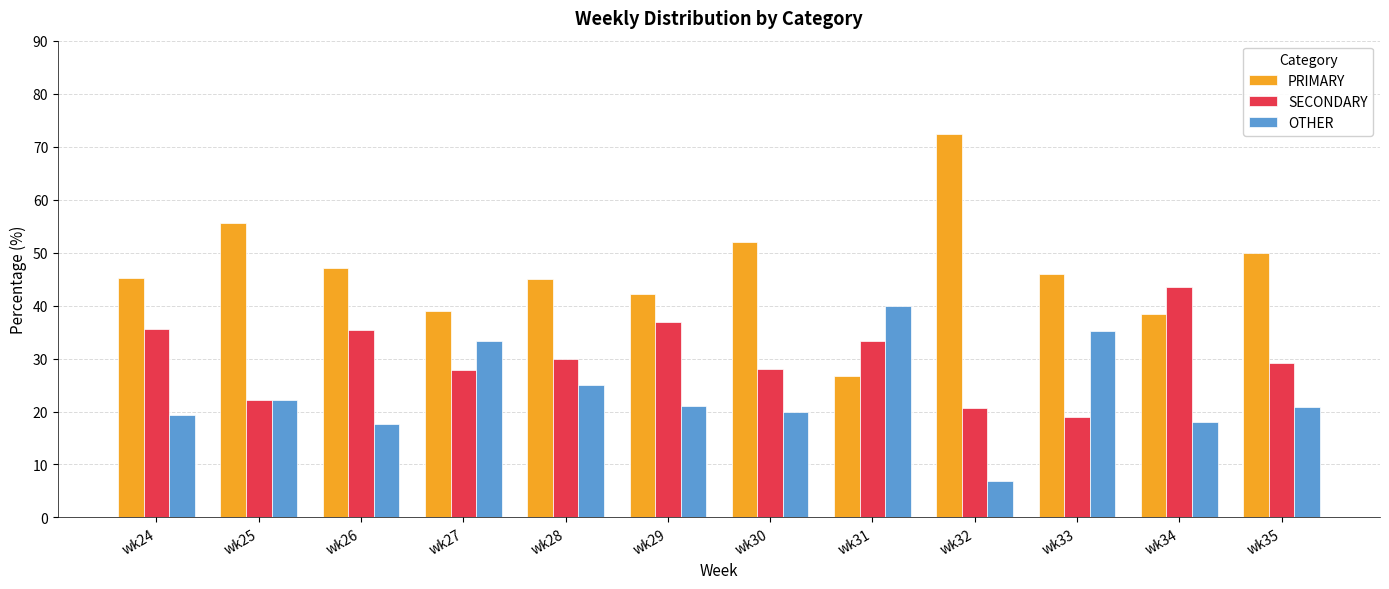

Which category has the highest value across all series?

wk32